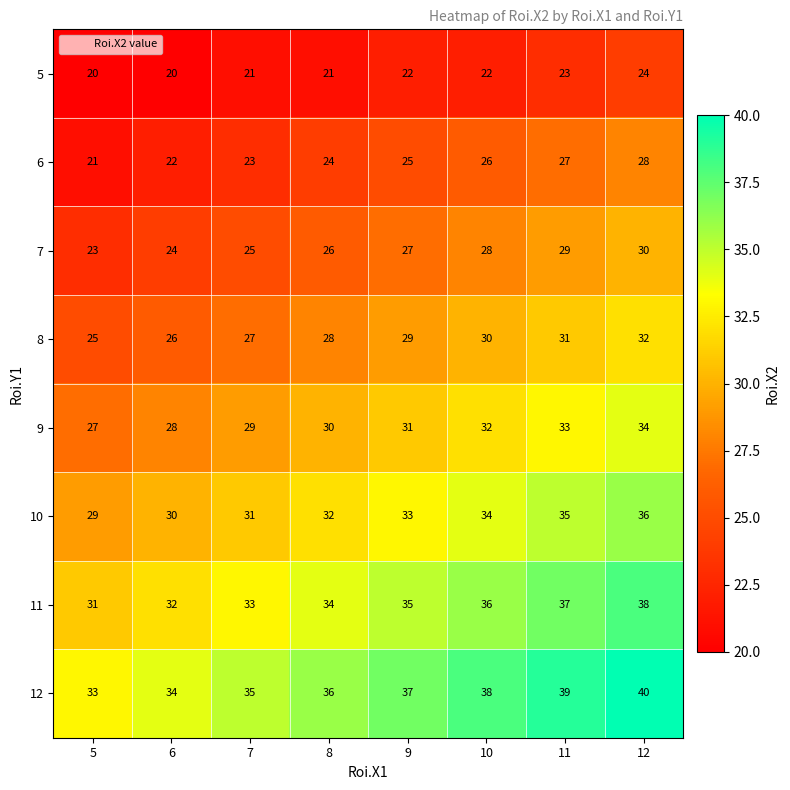

What is the total value across all series at 7?

224